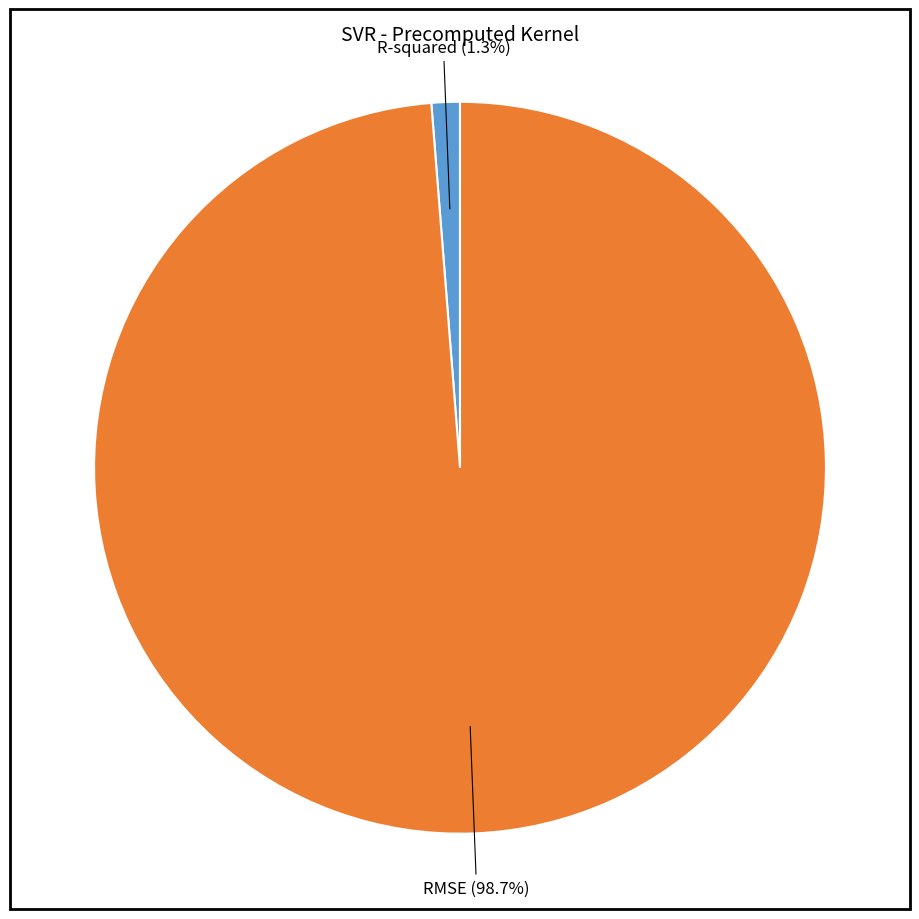

Is there a majority slice in this chart?

Yes